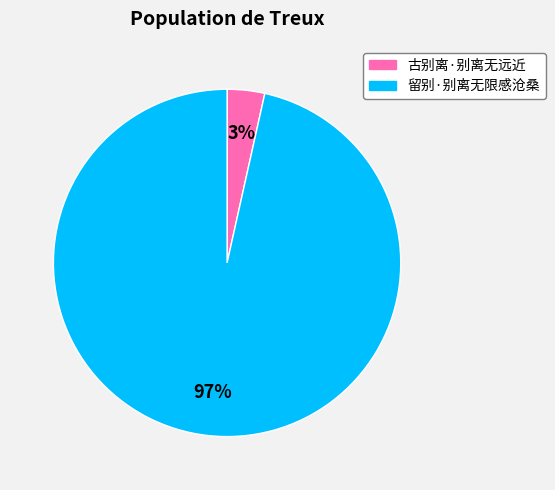

How many segments does this pie chart have?

2